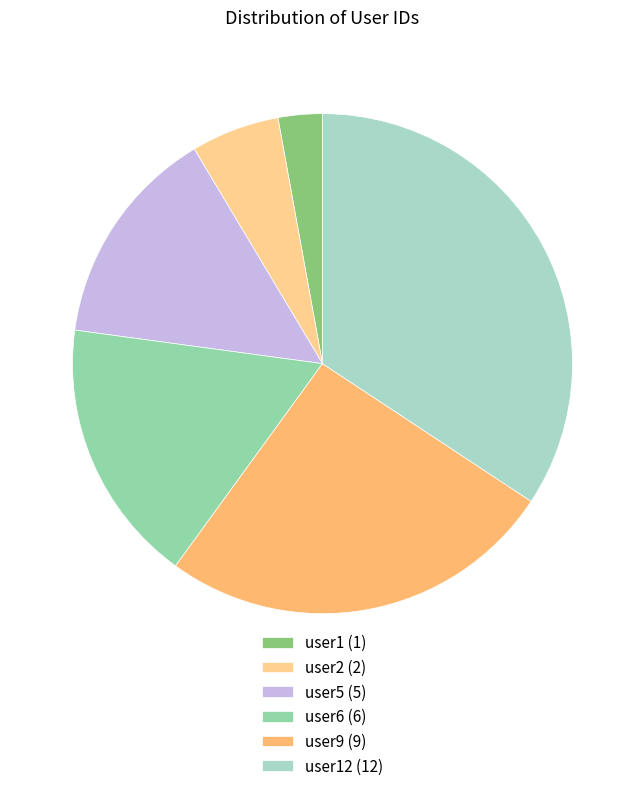

What is the ratio of the value at user2 (2) to the value at user5 (5)?

0.4